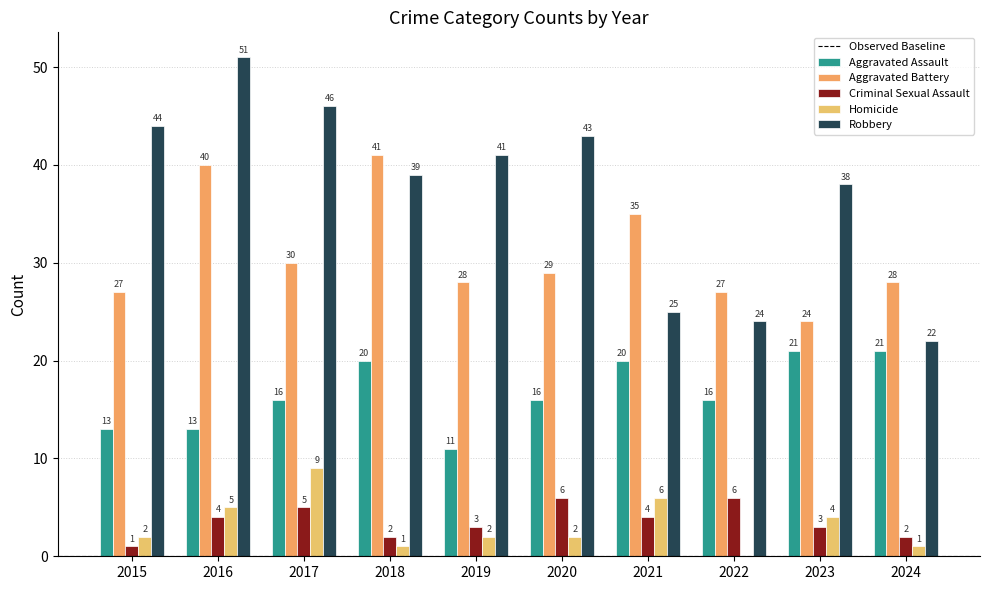

What is the sum of all Homicide values?

32